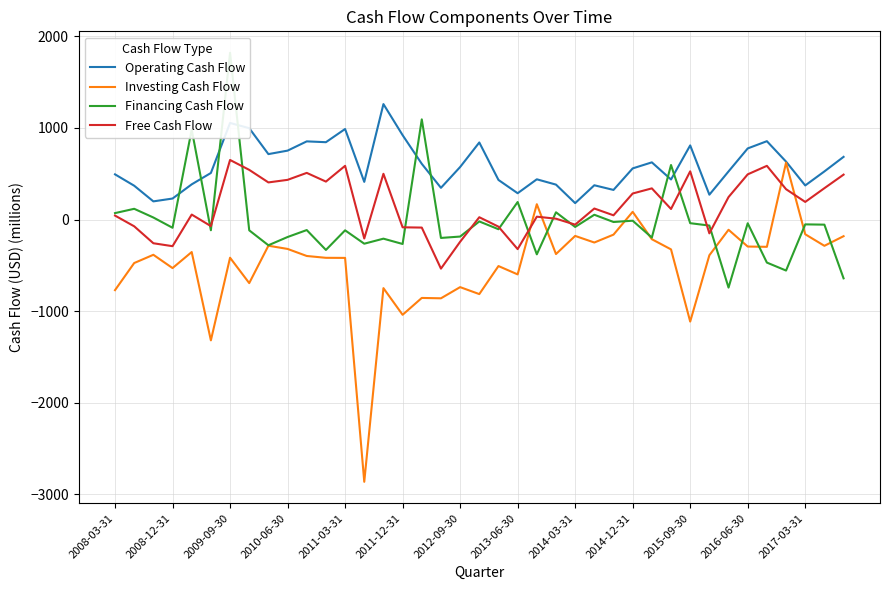

What is the minimum value for Operating Cash Flow?

180